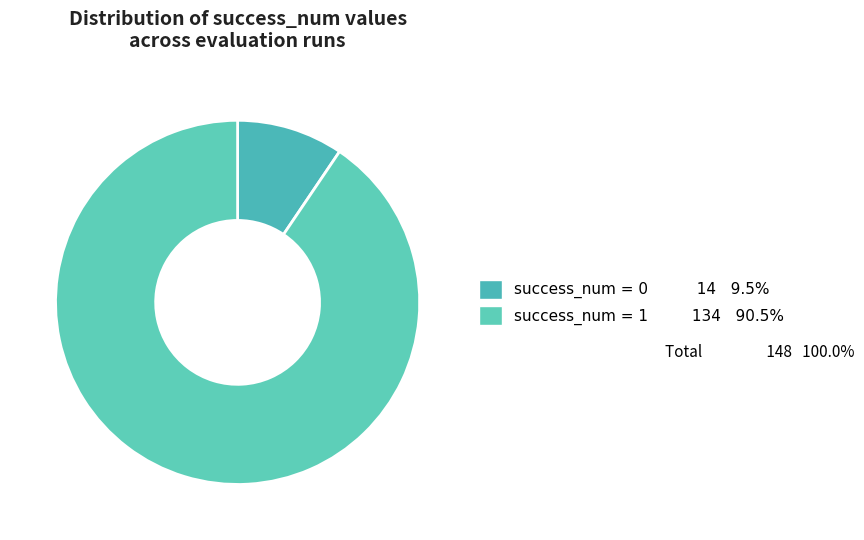

What is the smallest slice in the pie chart?

success_num=0